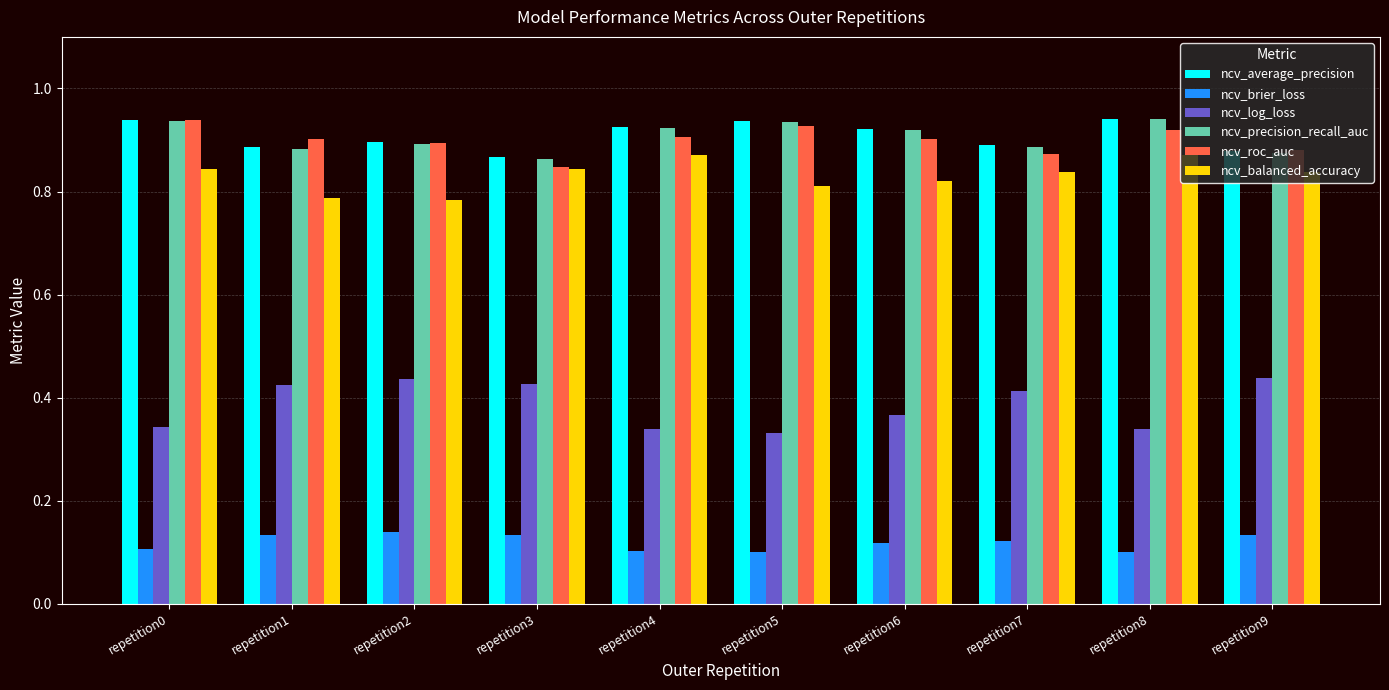

At how many categories does at least one series exceed 0?

10